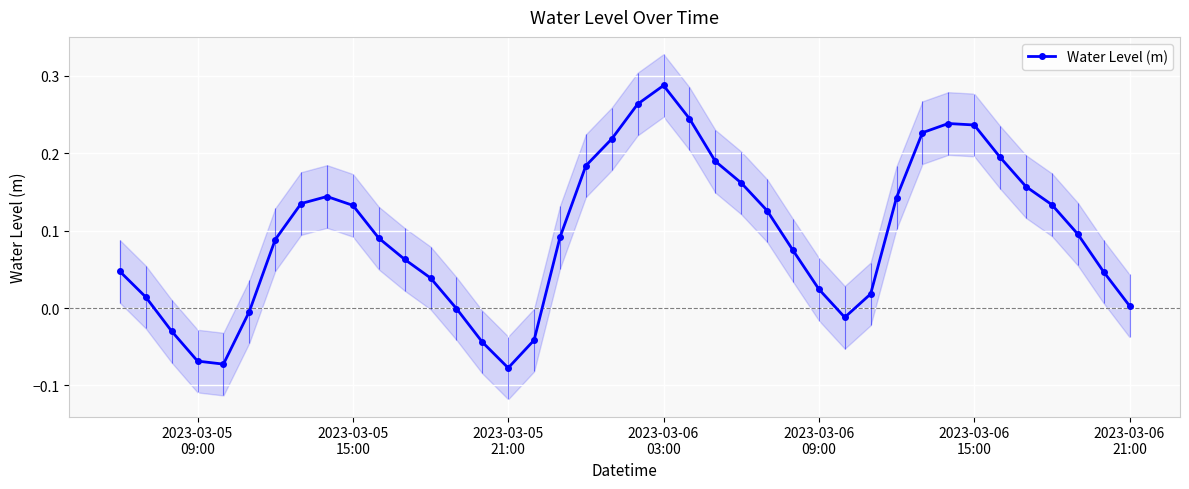

How many interior local valleys does the Water Level (m) series have?

3